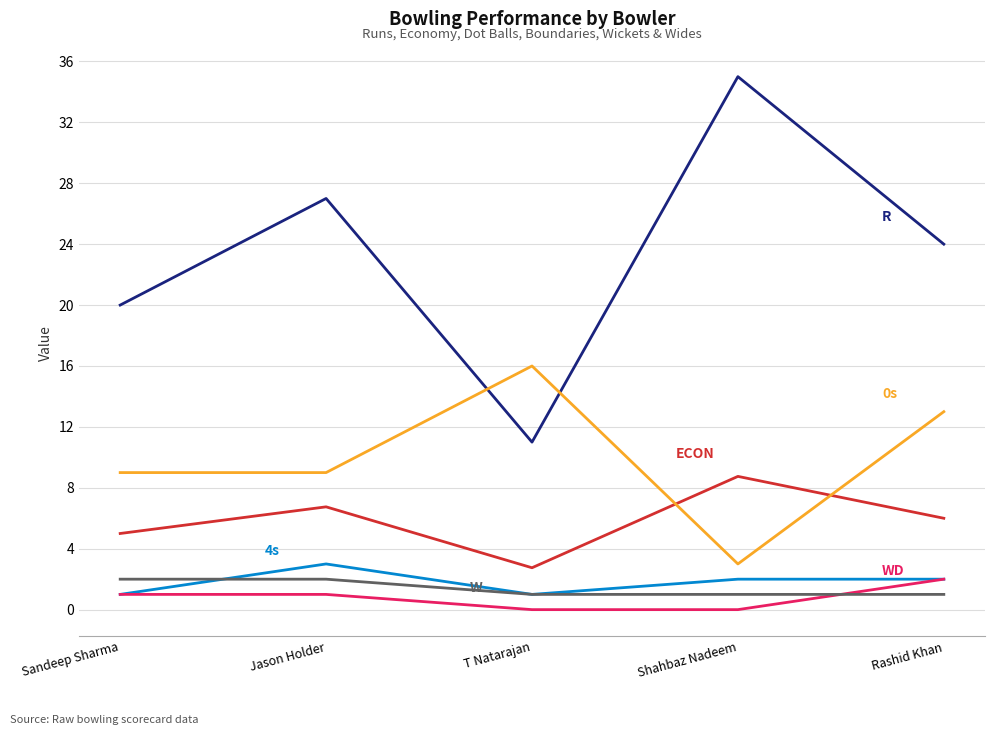

What is the maximum value shown in the chart?

35.0